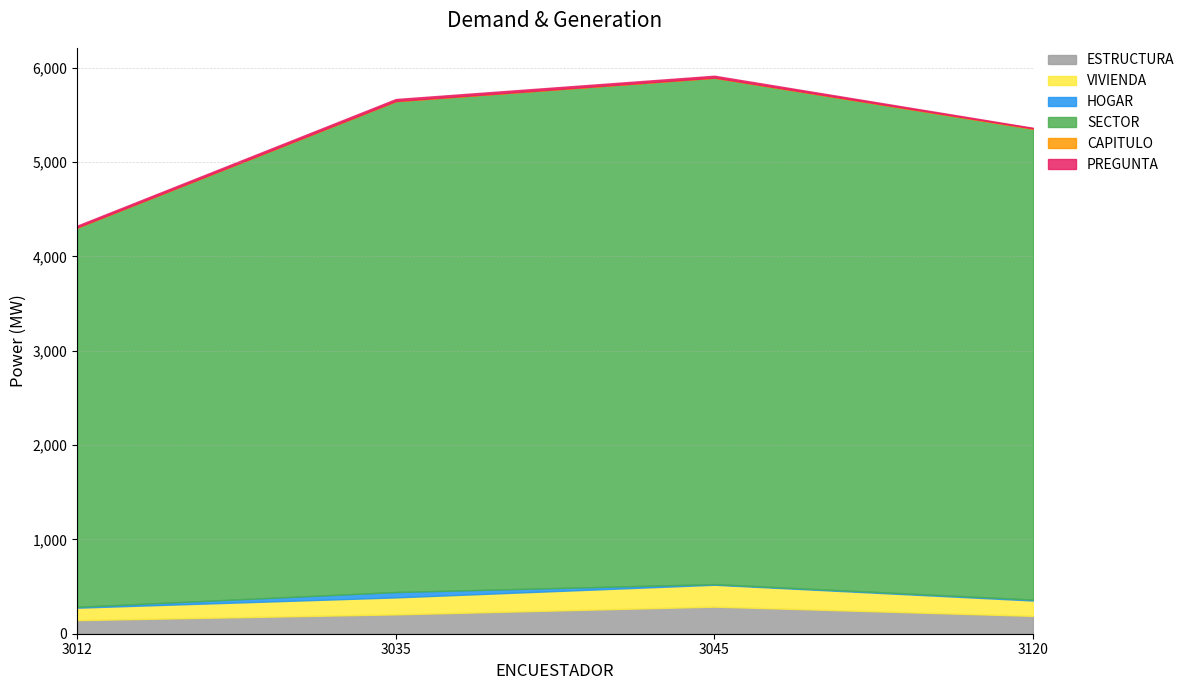

Rank the series by their maximum value, from lowest to highest.

CAPITULO, PREGUNTA, HOGAR, VIVIENDA, ESTRUCTURA, SECTOR